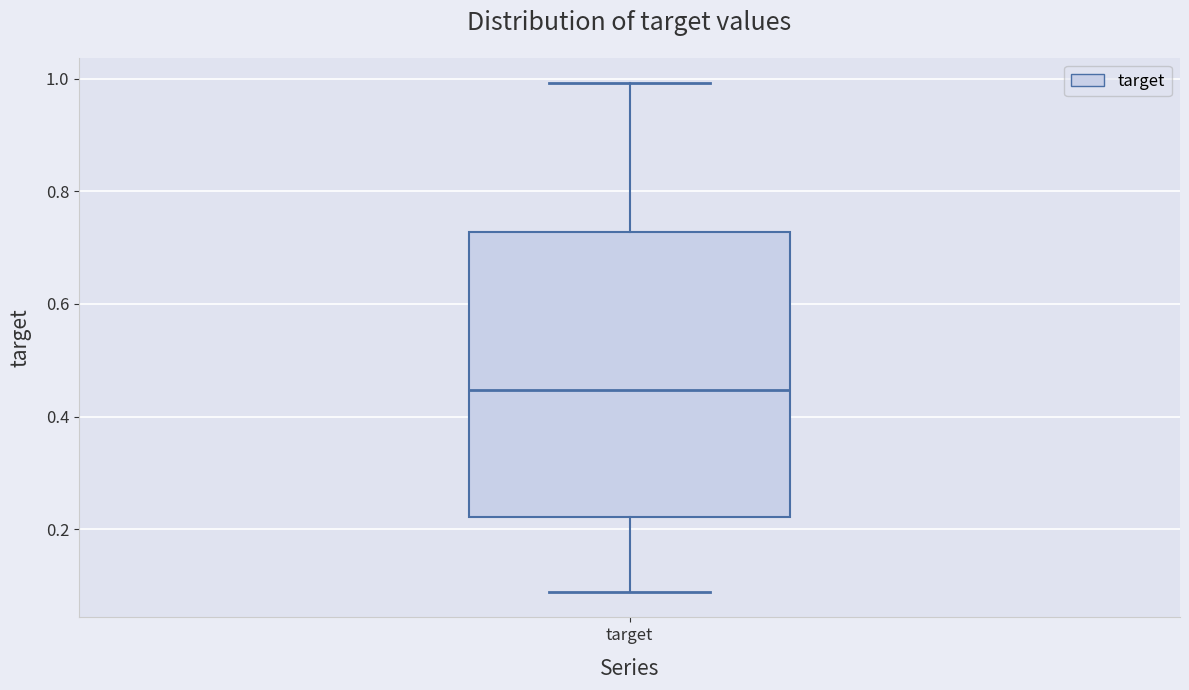

Where does the lower whisker of the box for target end on the y-axis? The values are not printed on the chart, so give them approximately, as read against the axis.

0.08